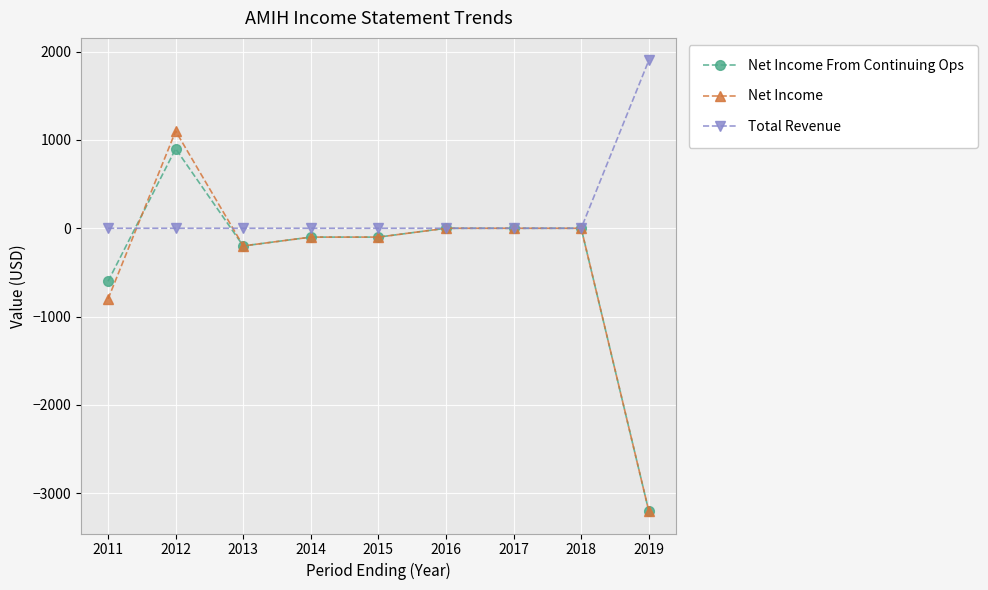

Which series has the largest total across all categories?

Total Revenue